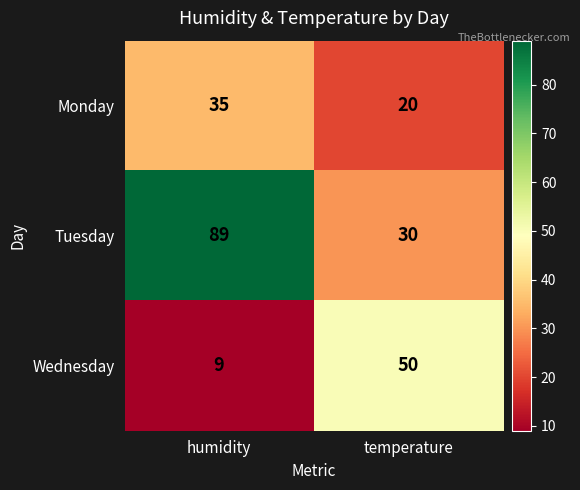

Which series has the largest total across all categories?

Tuesday